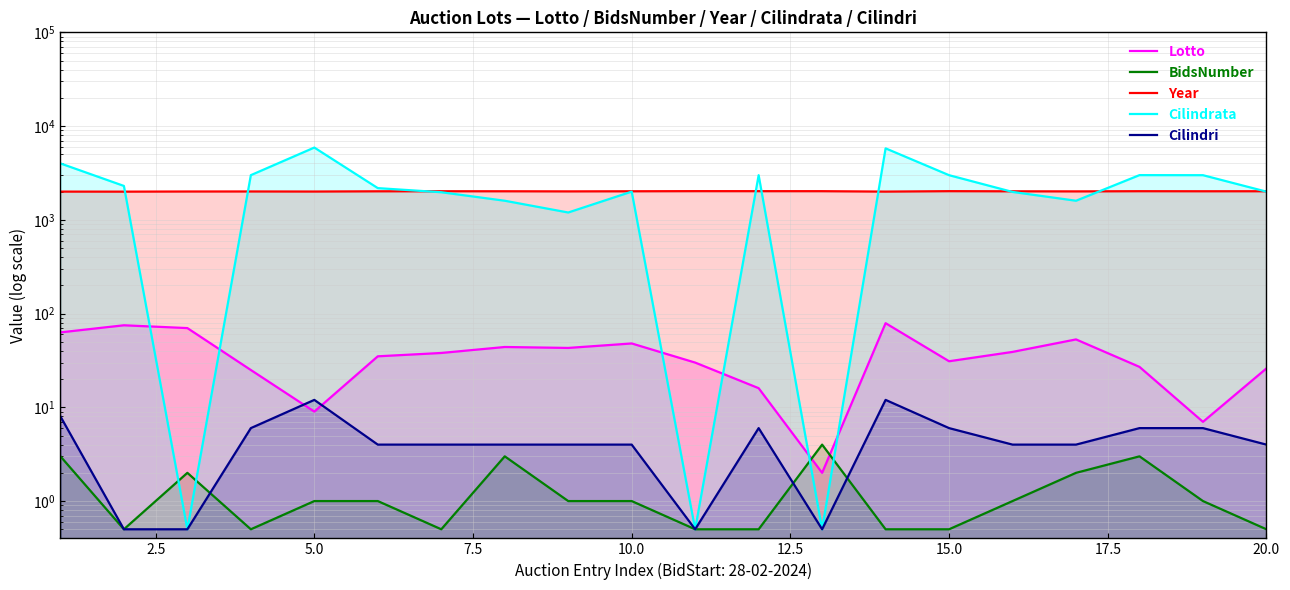

What is the value of the BidsNumber point at the 2nd from the left?

0.5